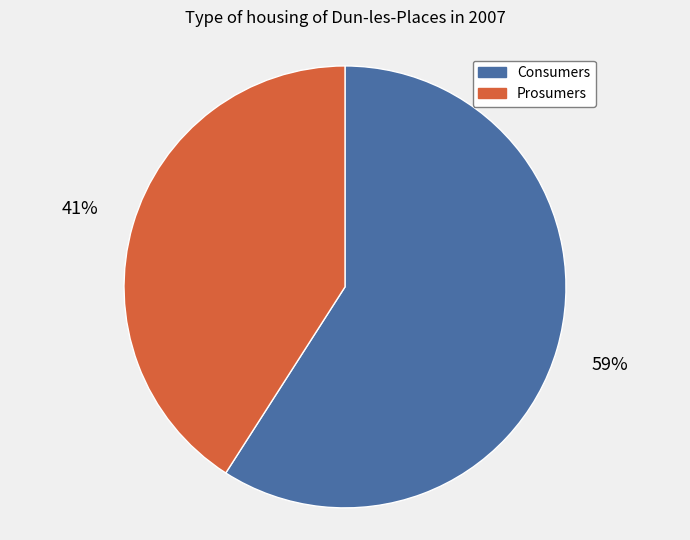

Count the number of slices in the pie.

2